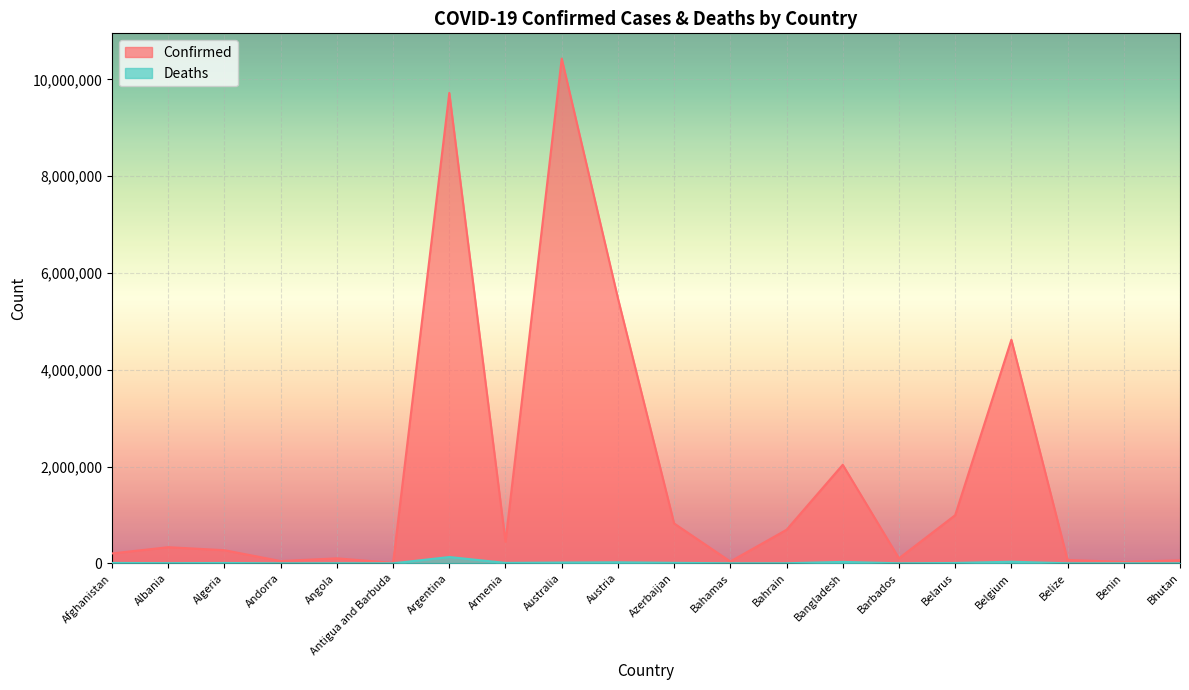

Rank the categories by Confirmed value from lowest to highest.

Antigua and Barbuda, Benin, Bahamas, Andorra, Bhutan, Belize, Angola, Barbados, Afghanistan, Algeria, Albania, Armenia, Bahrain, Azerbaijan, Belarus, Bangladesh, Belgium, Austria, Argentina, Australia